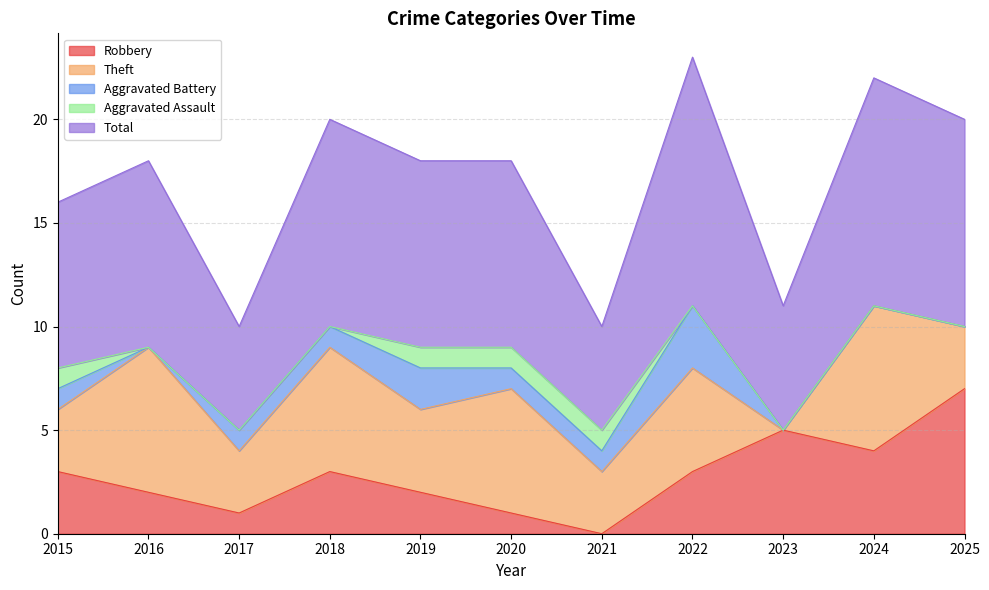

Is it true that Total equals 5 at 2017?

True